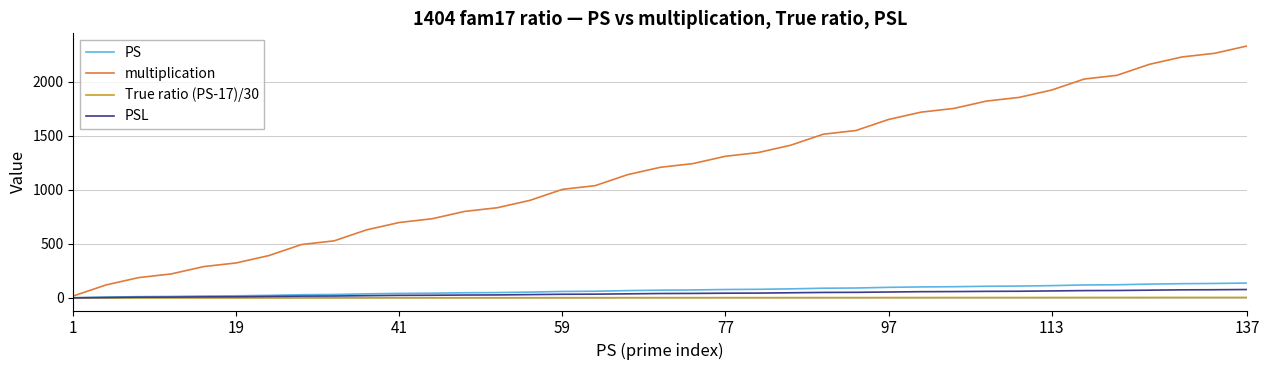

How many lines are shown in the chart?

4